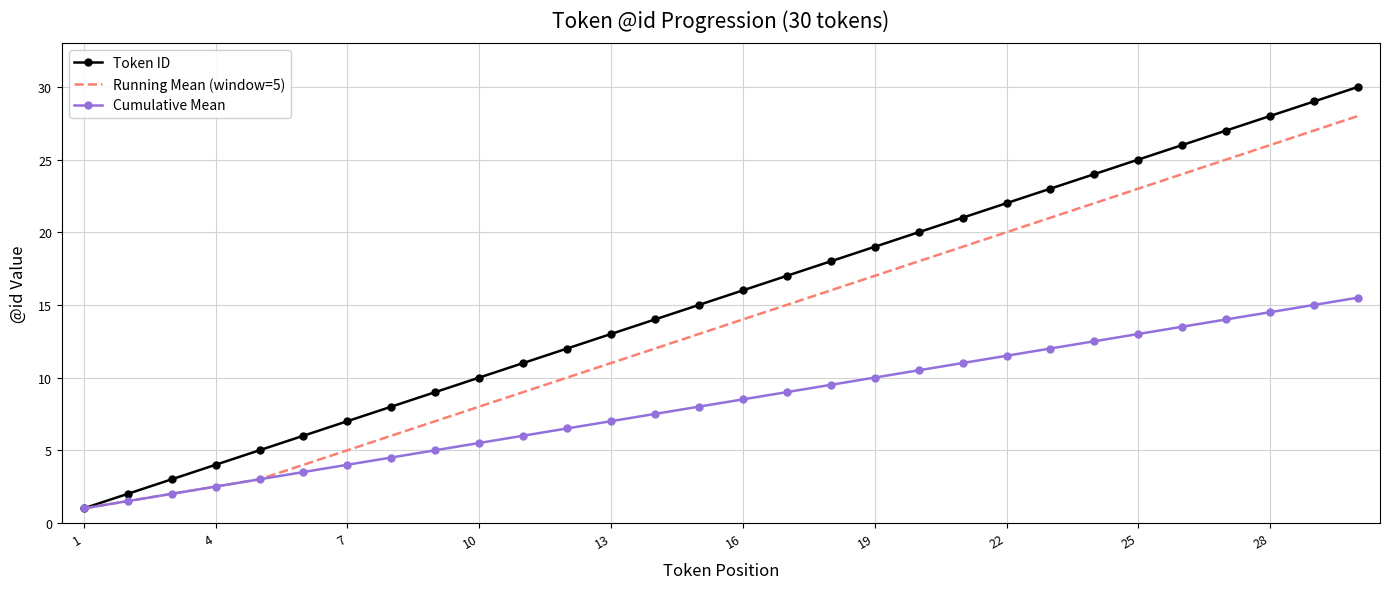

List the series in order of their overall mean, lowest first.

Cumulative Mean, Running Mean (window=5), Token ID